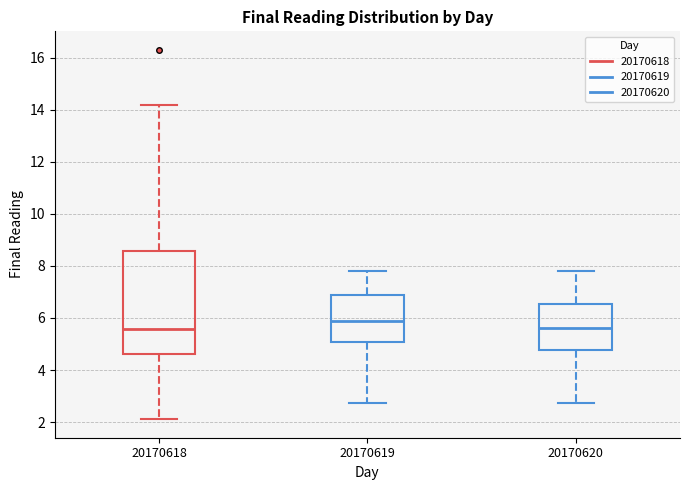

Reading left to right, transcribe this box plot: for each box, give where its median line is, the range the box spans, and where its two whiskers end, as read against the y-axis. The values are not printed on the chart, so give them approximately, as read against the axis.

20170618: median 5.6, box 4.6 to 8.6, whiskers 2.2 to 14.2
20170619: median 5.8, box 5.0 to 6.8, whiskers 2.8 to 7.8
20170620: median 5.6, box 4.8 to 6.6, whiskers 2.8 to 7.8